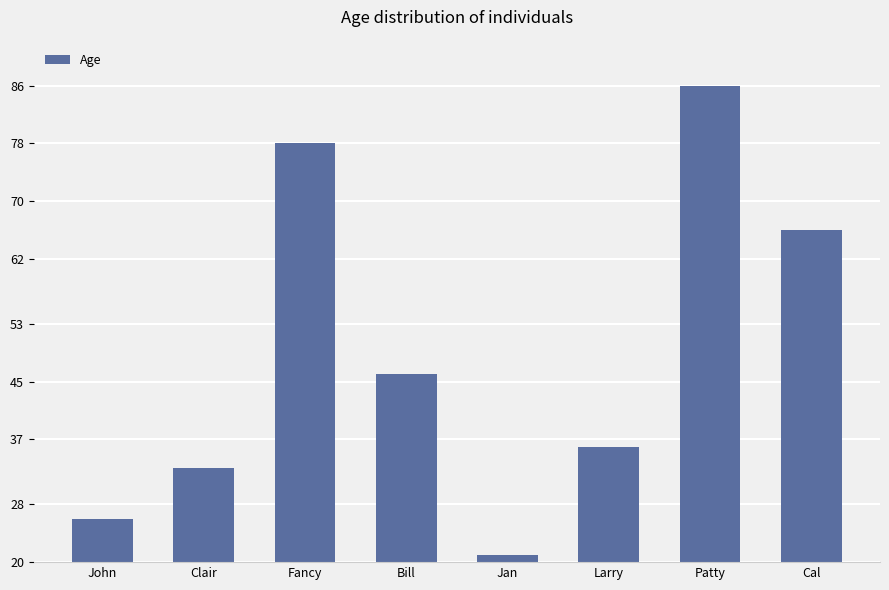

List the labels in order of value, largest first.

Patty, Fancy, Cal, Bill, Larry, Clair, John, Jan